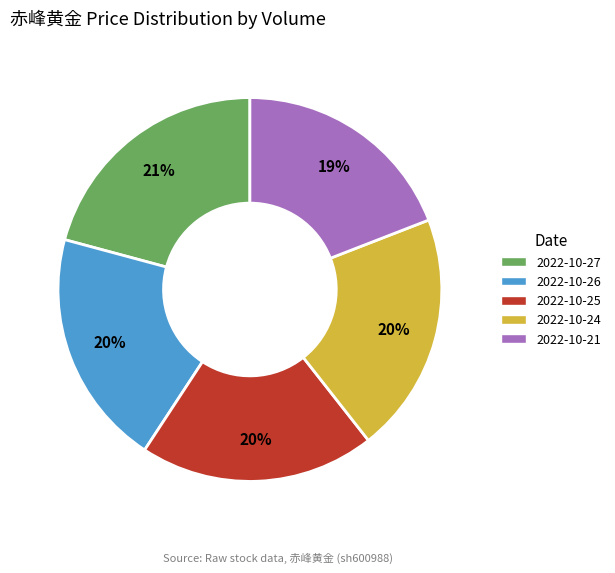

How many slices are in this pie chart?

5